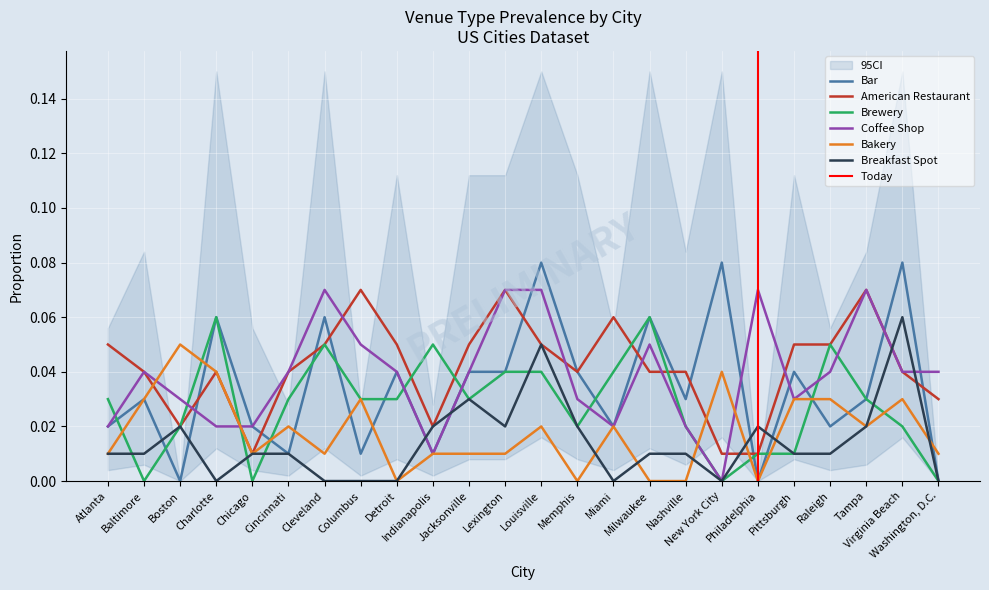

Where do Bakery and Bar first cross each other?

Boston and Charlotte